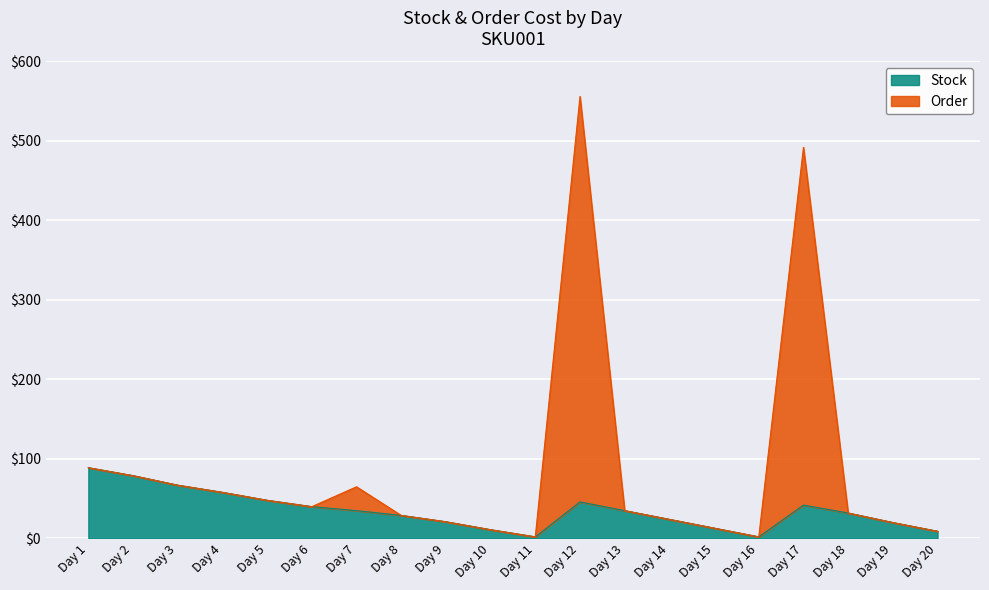

Which series has the largest total across all categories?

Order